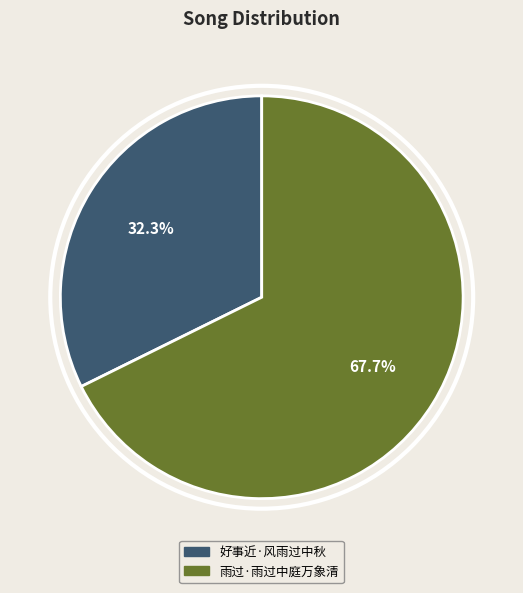

Is there a majority slice in this chart?

Yes